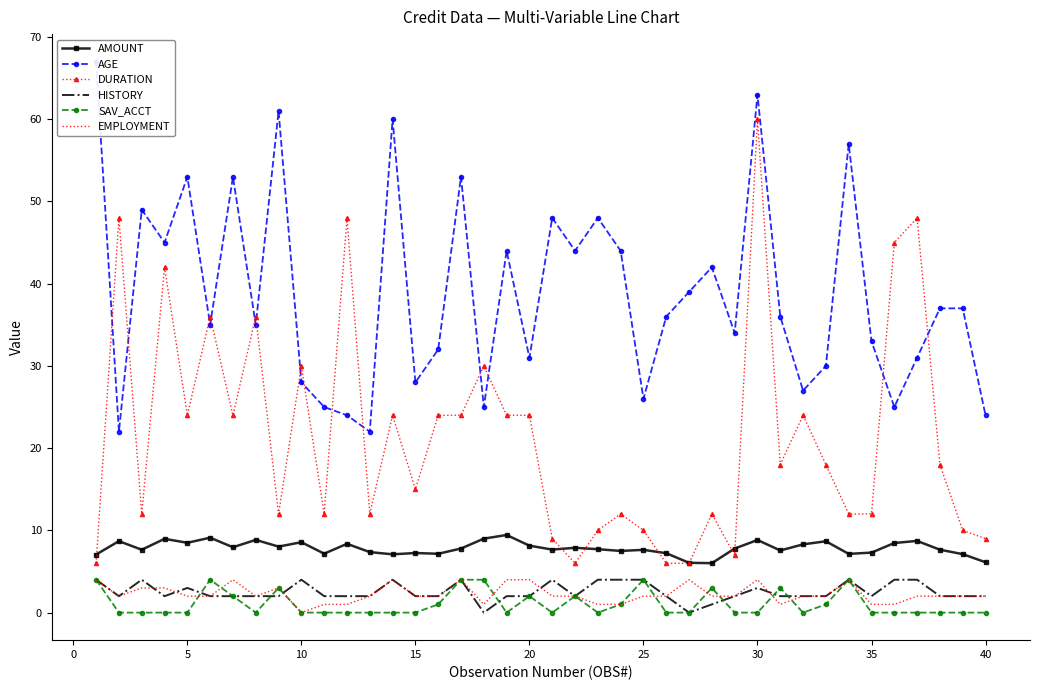

True or false: AMOUNT and SAV_ACCT cross at least once.

False